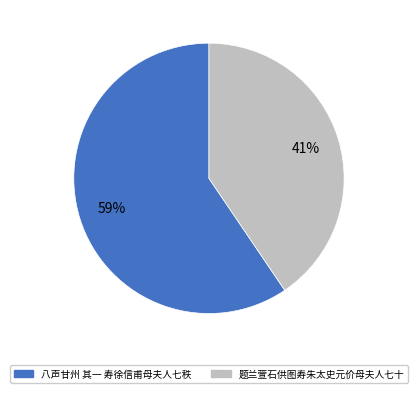

Which category accounts for the majority?

八声甘州 其一 寿徐信甫母夫人七秩